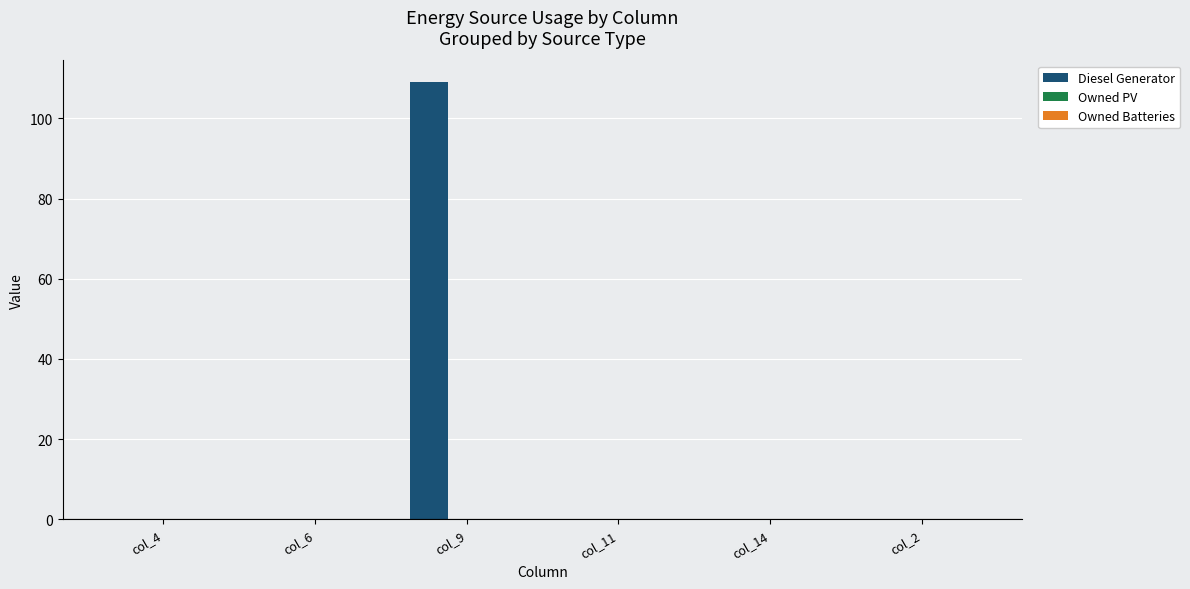

What is the change in value from col_6 to col_9?

+109